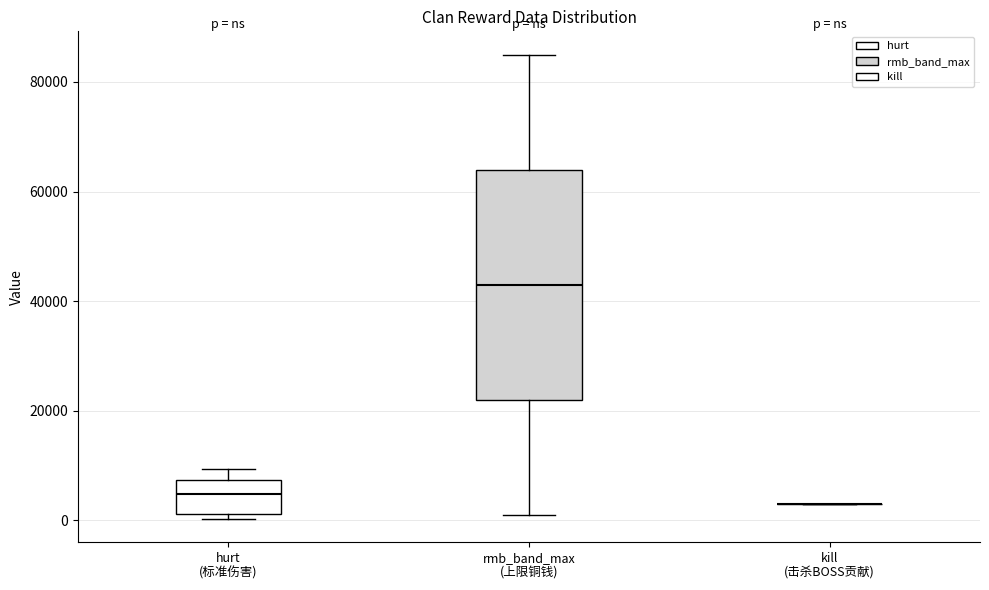

Which box is the tallest, from its lower edge to its upper edge?

rmb_band_max (上限铜钱)